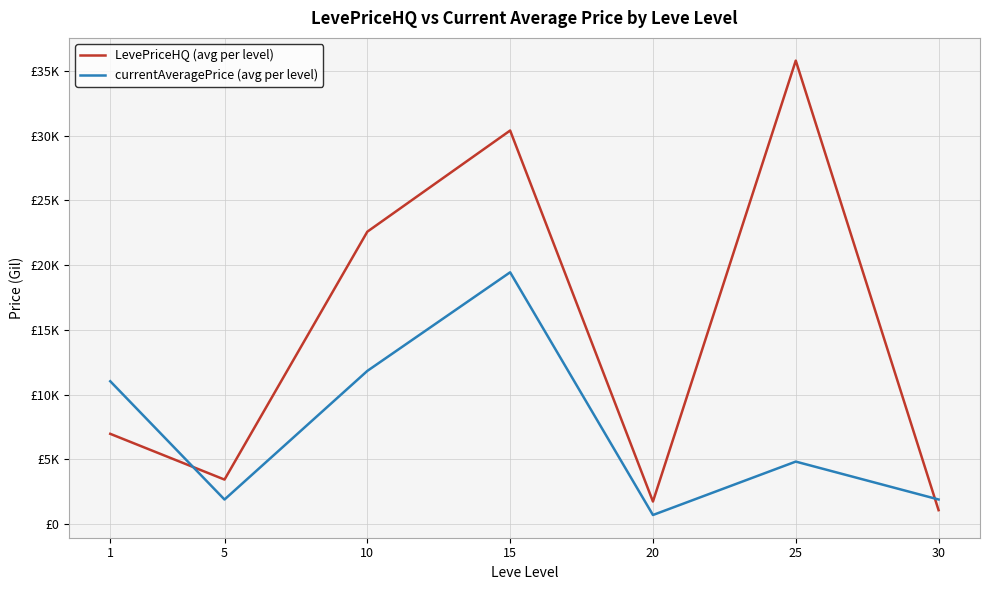

Does the chart have visible grid lines?

Yes